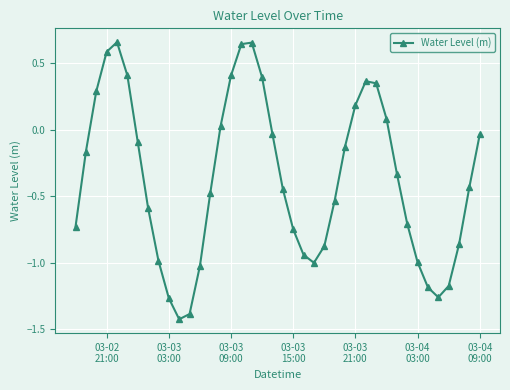

What is the difference between the maximum and minimum values?

2.1